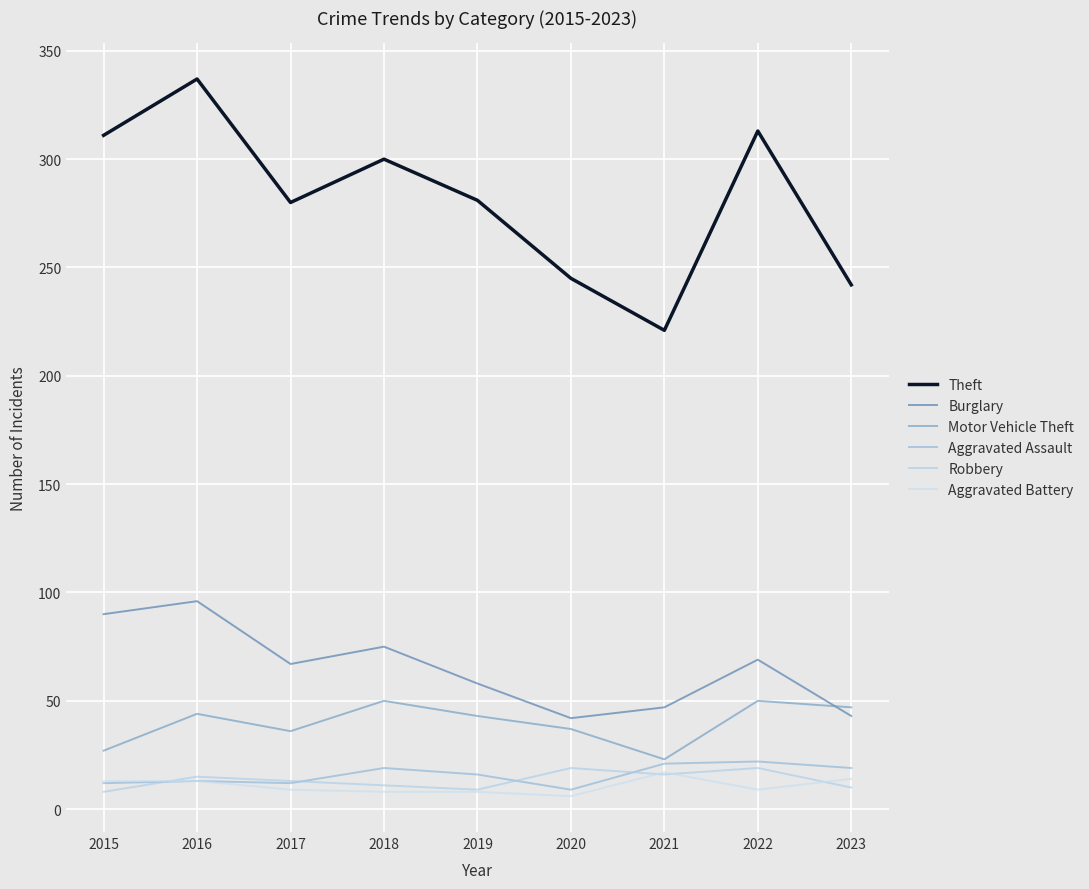

Between 2022 and 2023, which is larger?

2022